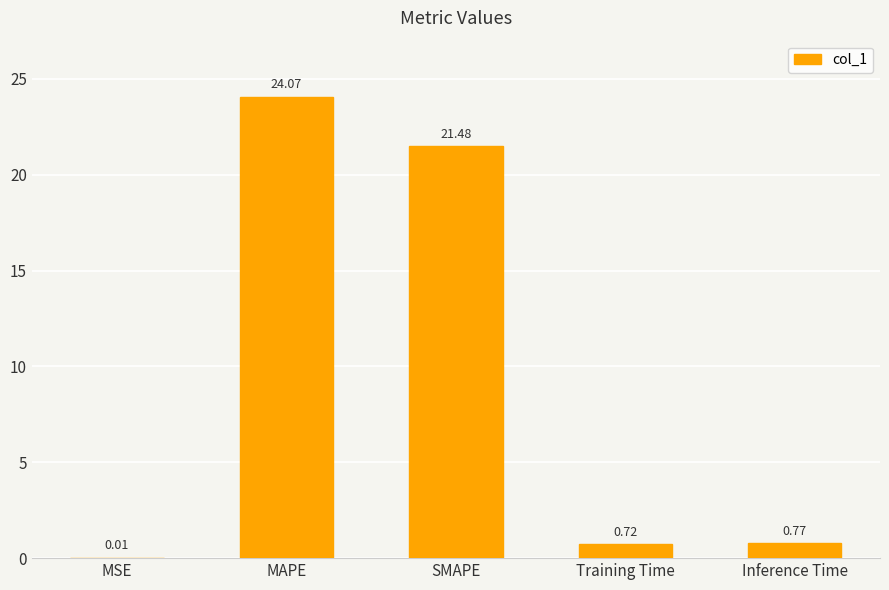

What is the sum of the values at SMAPE and MSE?

21.5